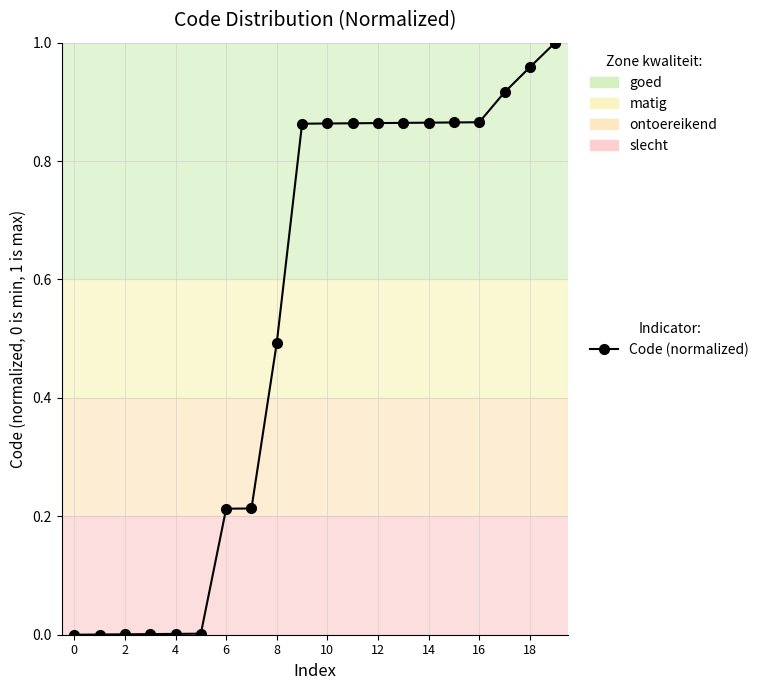

What is the sum of all values?

10.7